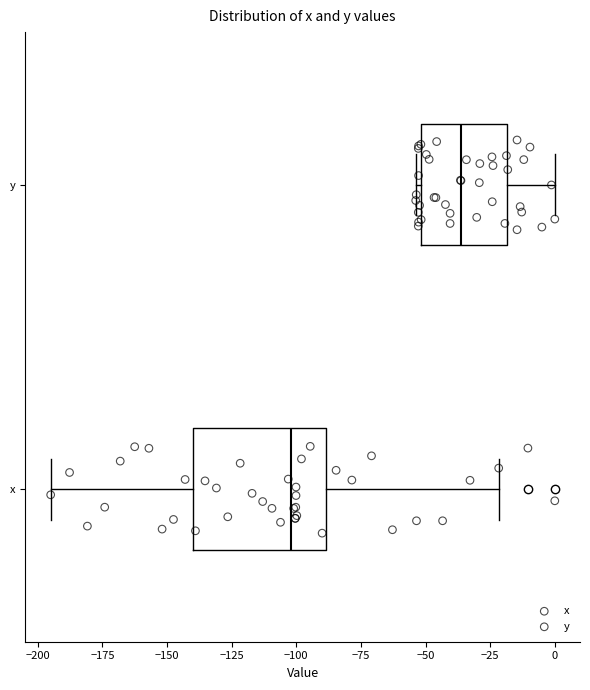

Comparing the boxes themselves (not the whiskers), which one is the widest?

x